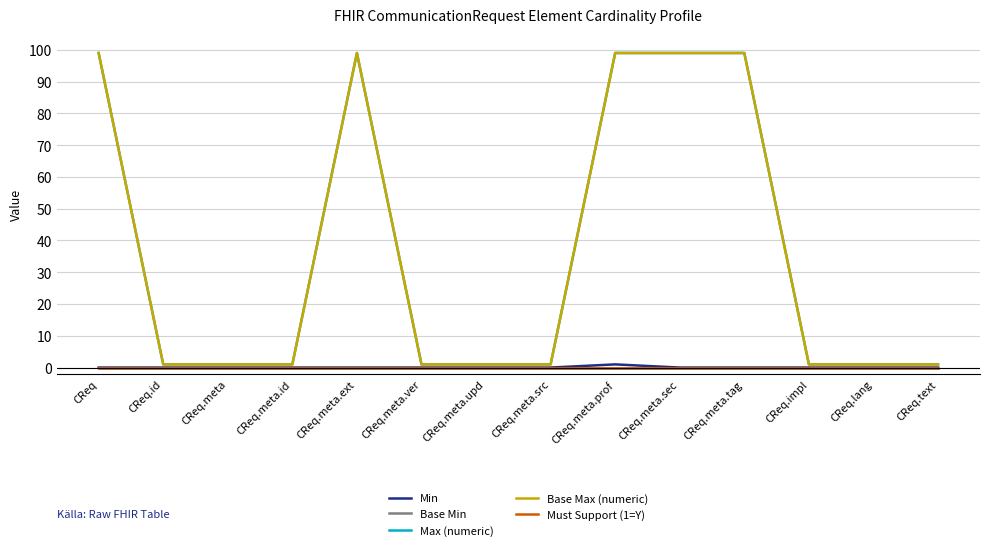

Does the chart have visible grid lines?

Yes